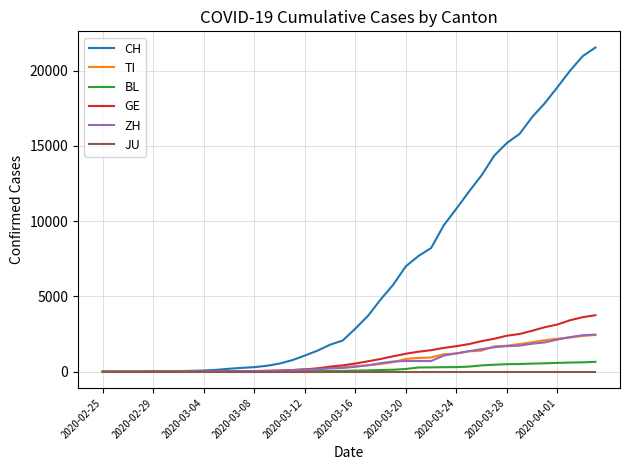

What is the maximum value for GE?

3753